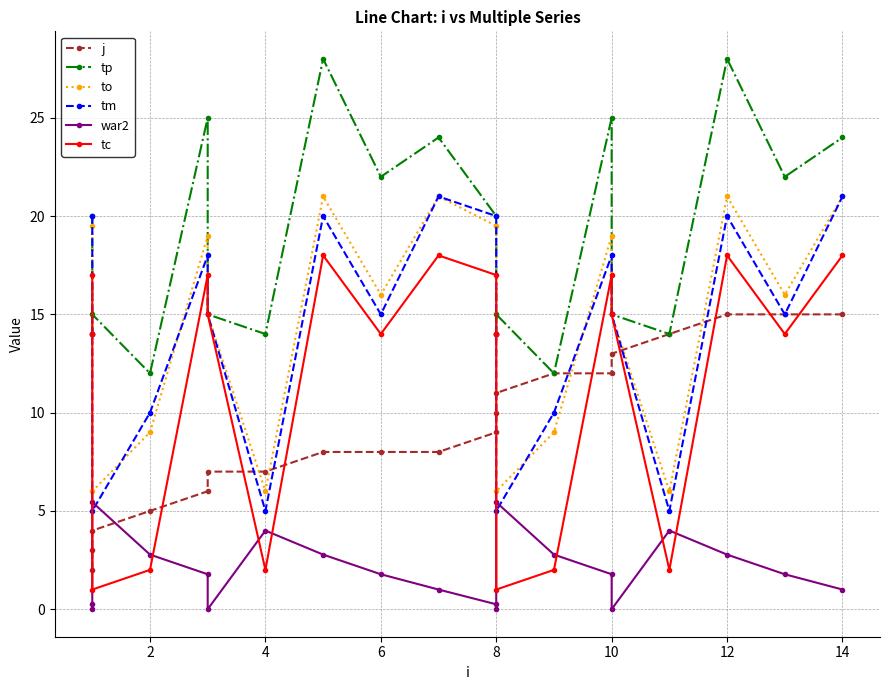

True or false: tp has more than 1 interior local peaks.

True